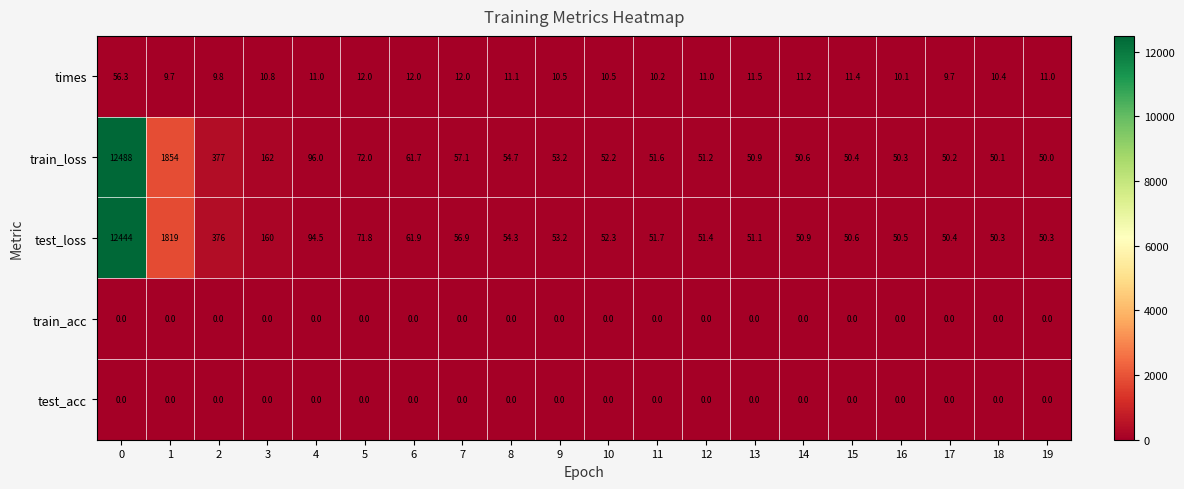

Which series has the widest spread of values?

train_loss